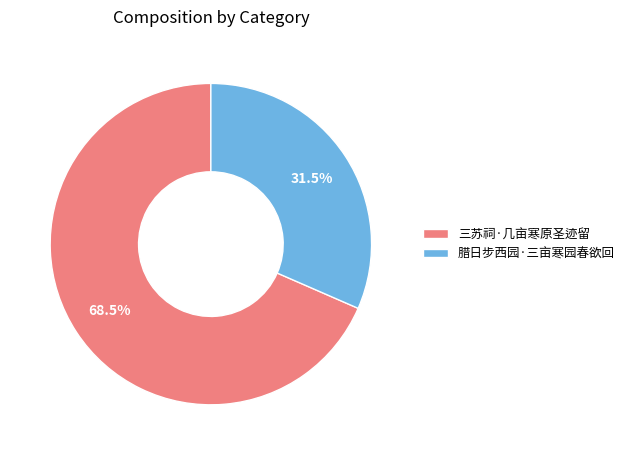

What percentage is NOT represented by 三苏祠·几亩寒原圣迹留?

31.5%